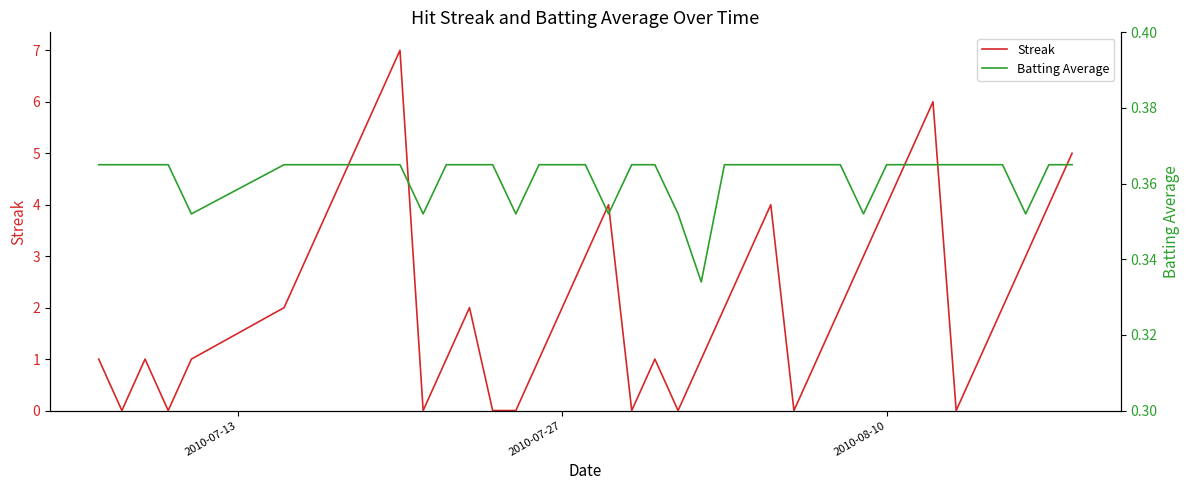

What is the highest value of the Streak series?

7